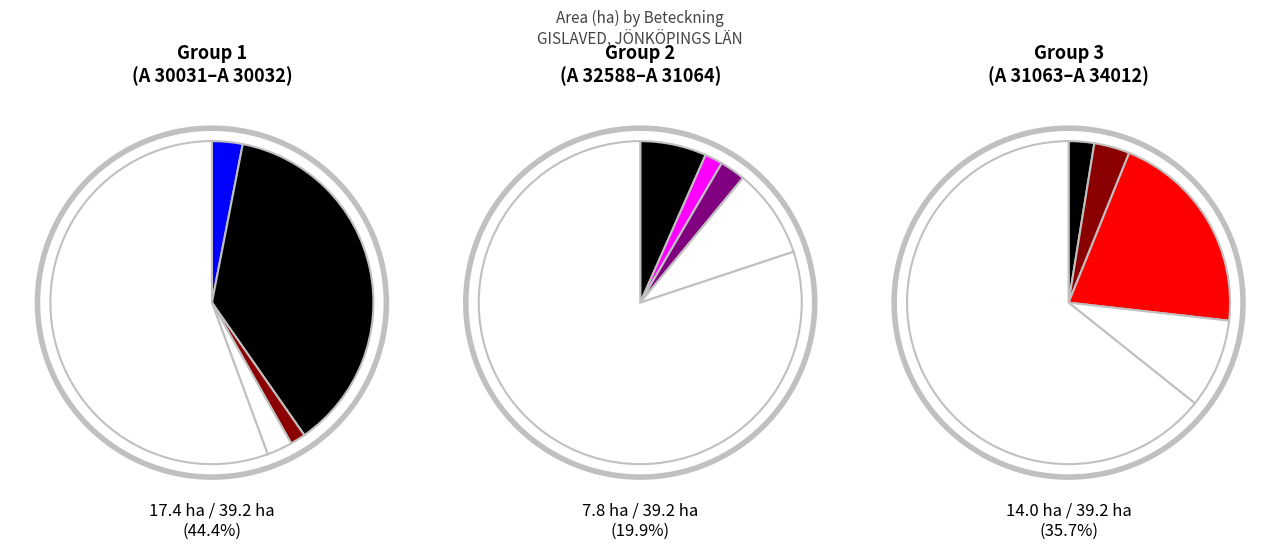

What is the smallest slice in the pie chart?

A 30032-2023